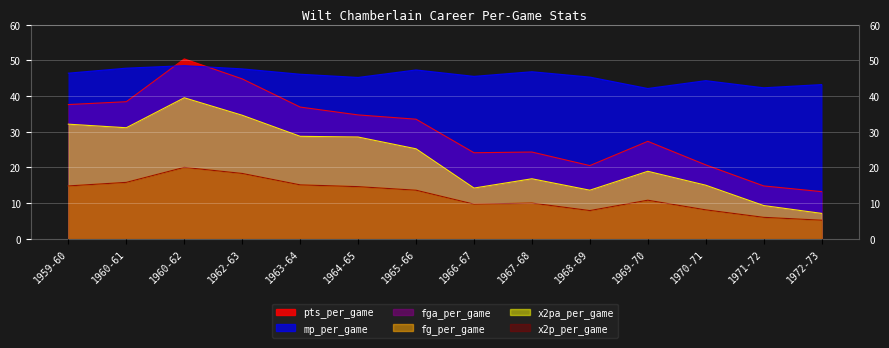

How many data points in fg_per_game are above 13?

7